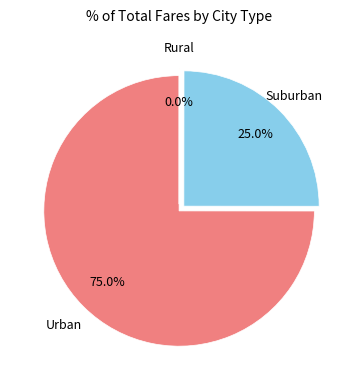

Is there a majority slice in this chart?

Yes